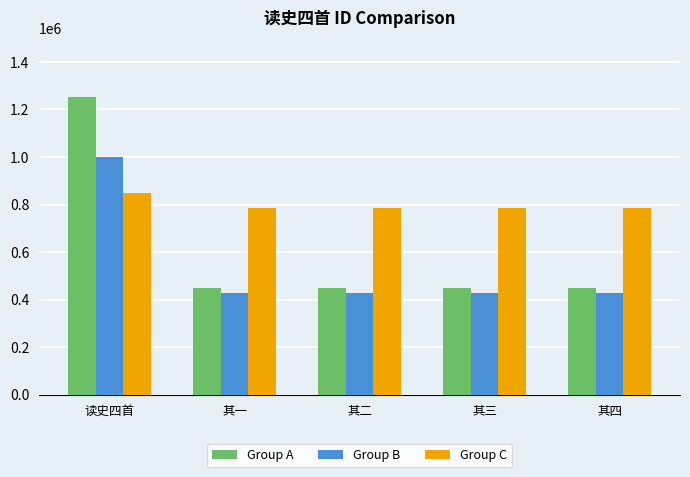

How many bars are there in each group?

3